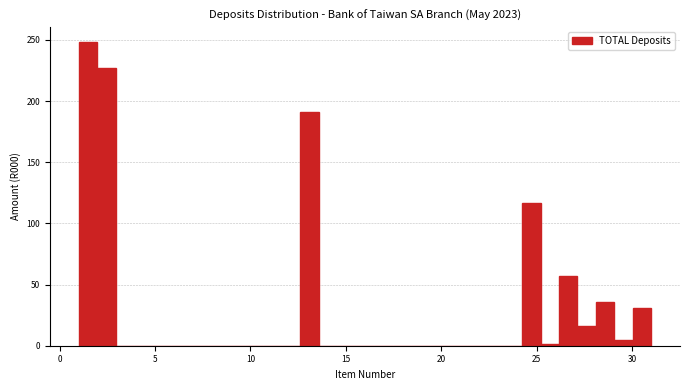

Read against the x-axis, roughly where is the centre of the tallest bar?

1.5